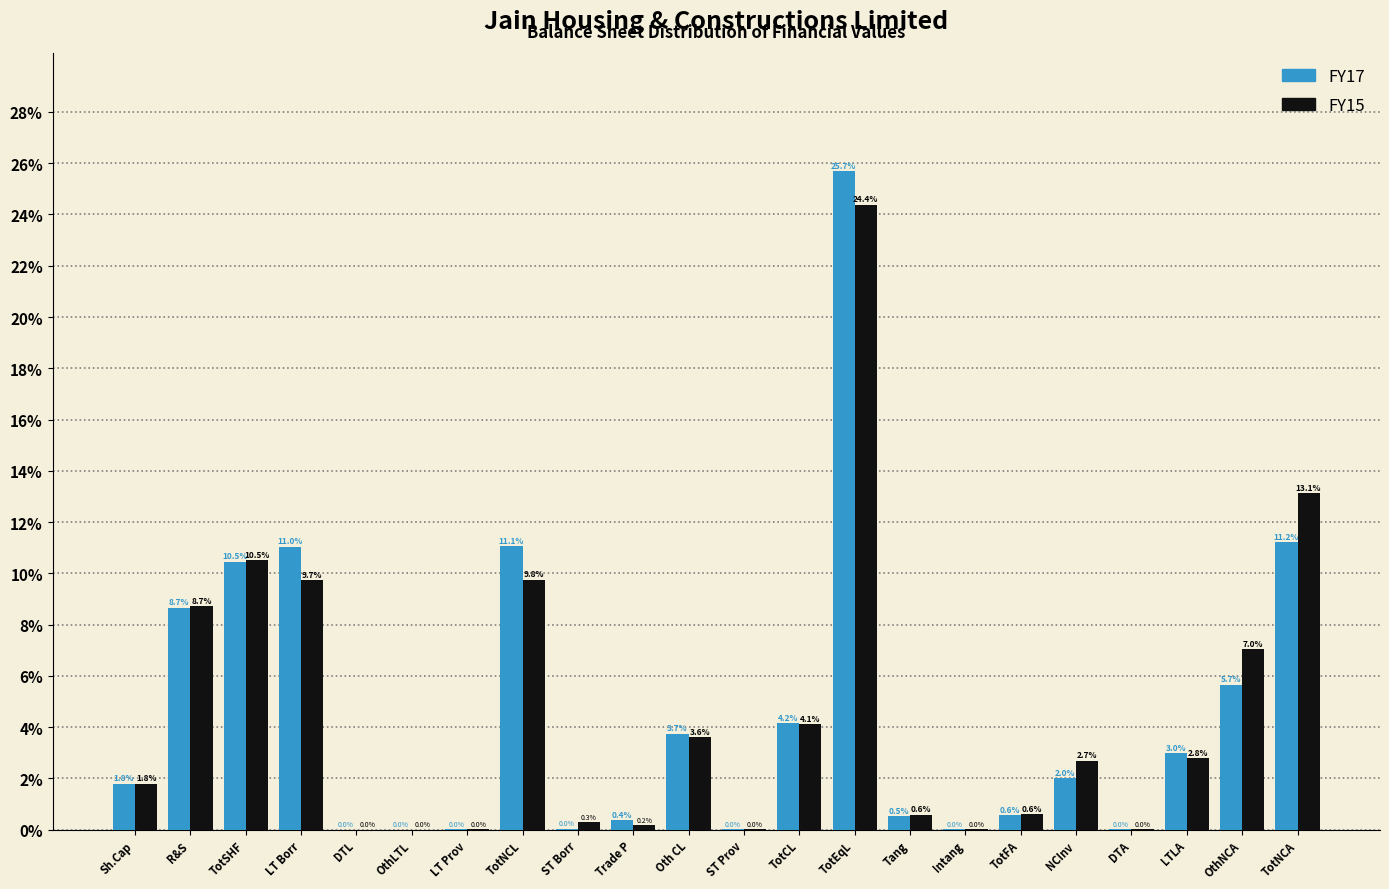

What is the sum of the FY15 values at TotCL and LT Prov?

4.1